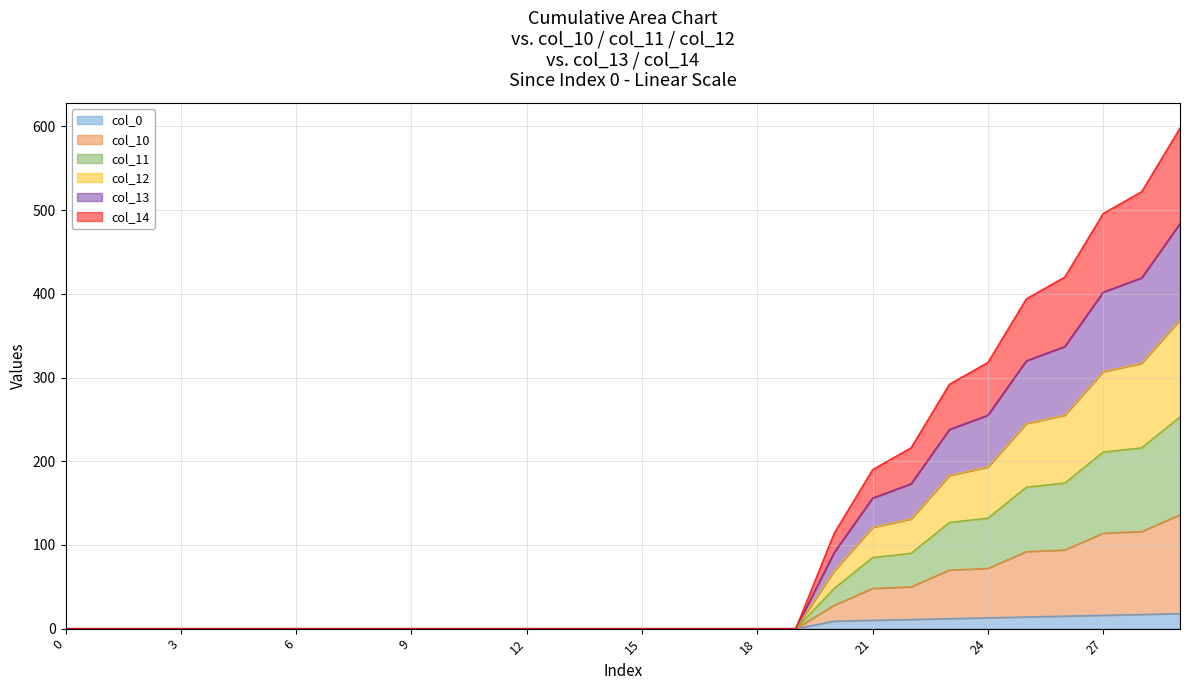

At which category is the sum across all series the highest?

29